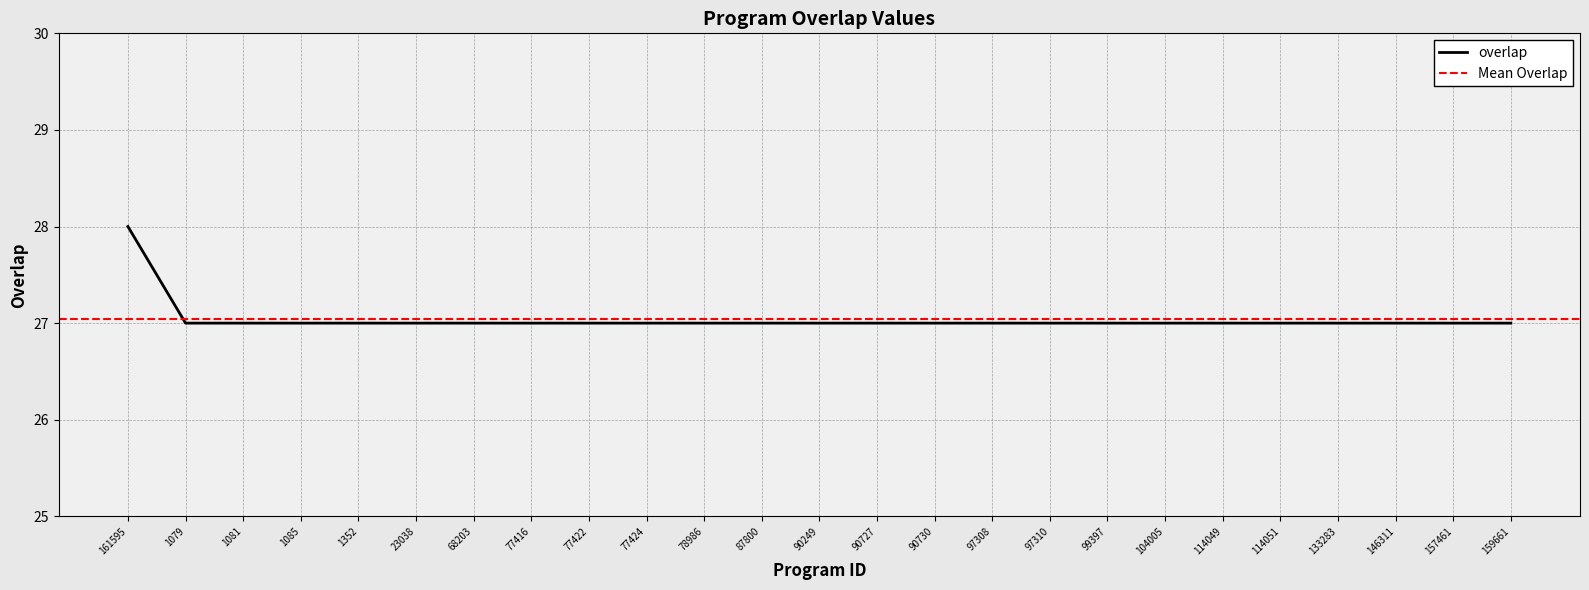

At which label is the value closest to 27?

1079